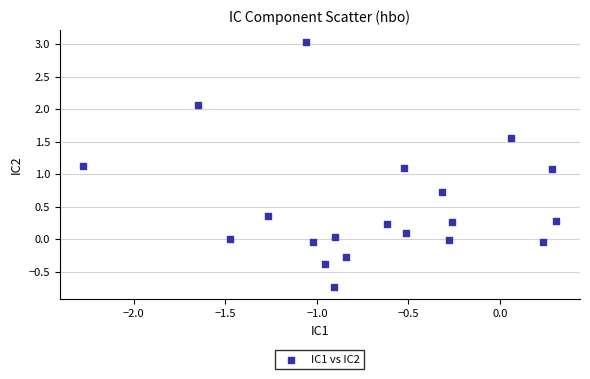

What is the range of Y values (max minus min)?

3.8